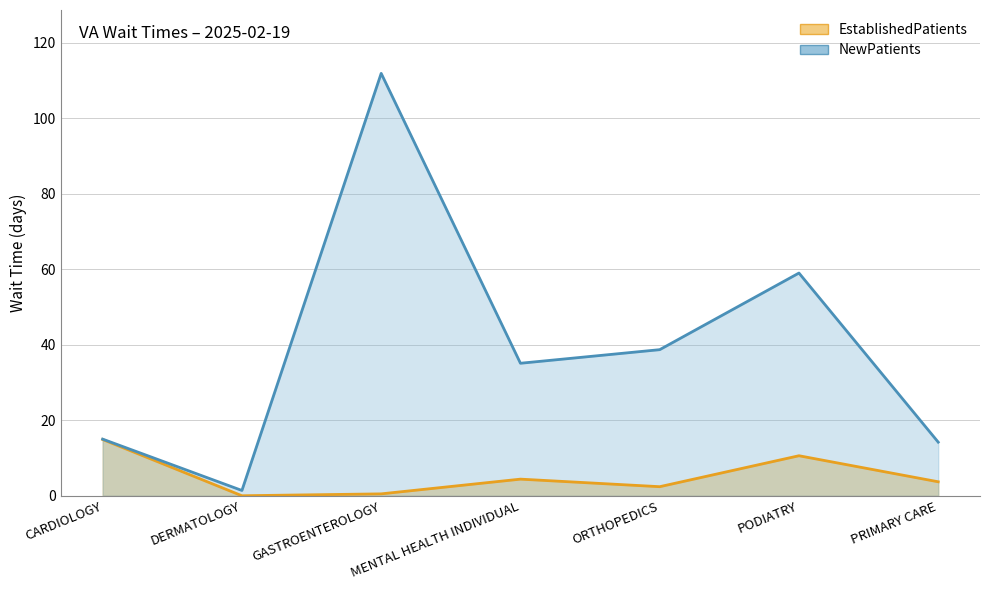

Reading right to left, extract all data points from this chart.

EstablishedPatients: 3.7	10.6	2.4	4.4	0.5	0.0	14.9
NewPatients: 14.2	59.0	38.7	35.1	111.9	1.4	15.0